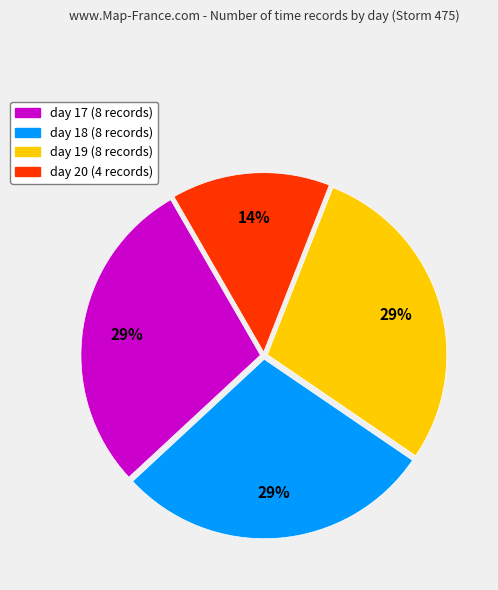

Is it true that day 17 is 40% of the pie?

False